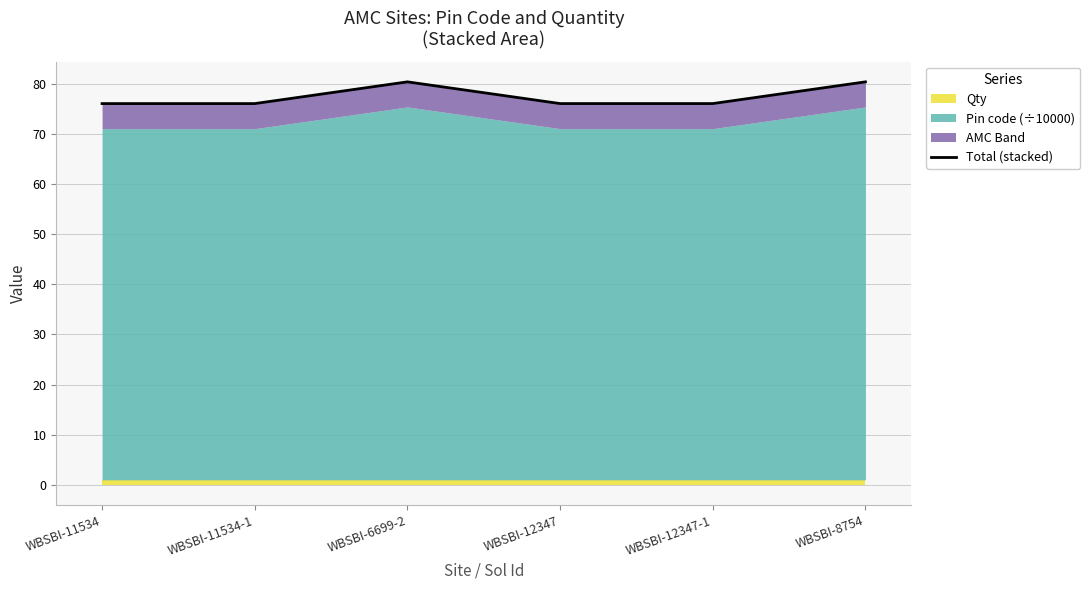

How many lines are shown in the chart?

1